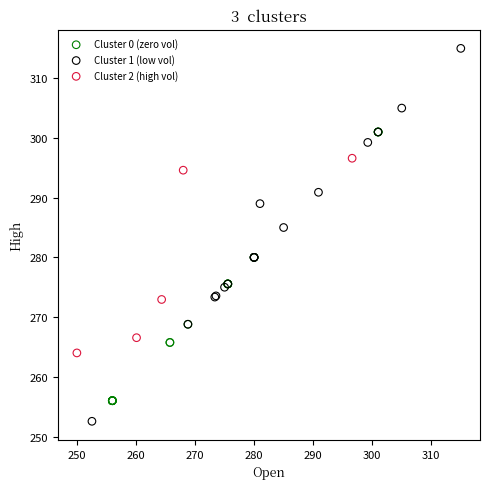

What are all the series names shown in the legend?

Cluster 0 (zero vol), Cluster 1 (low vol), Cluster 2 (high vol)